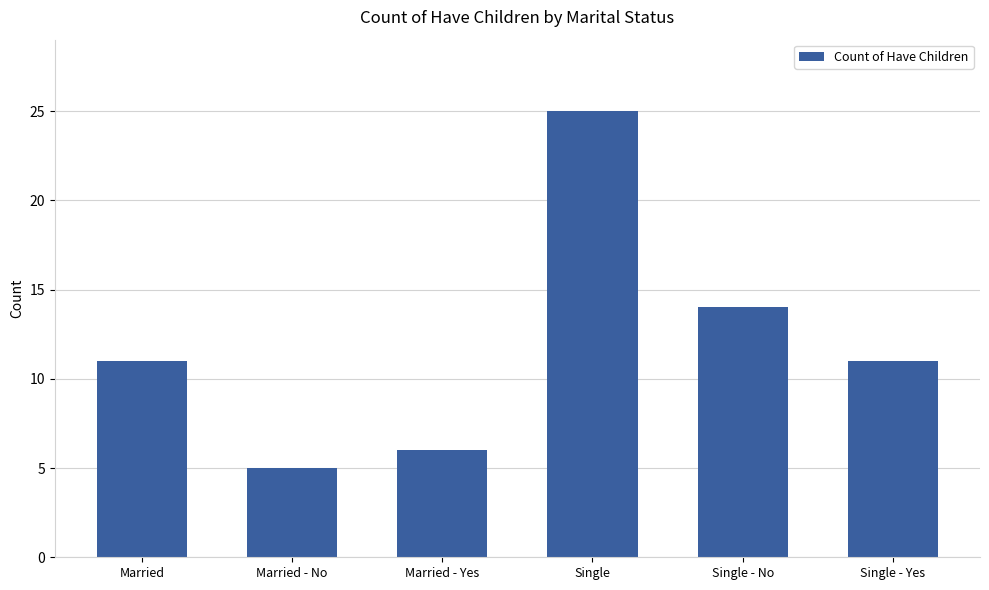

What is the difference between the maximum and minimum values?

20